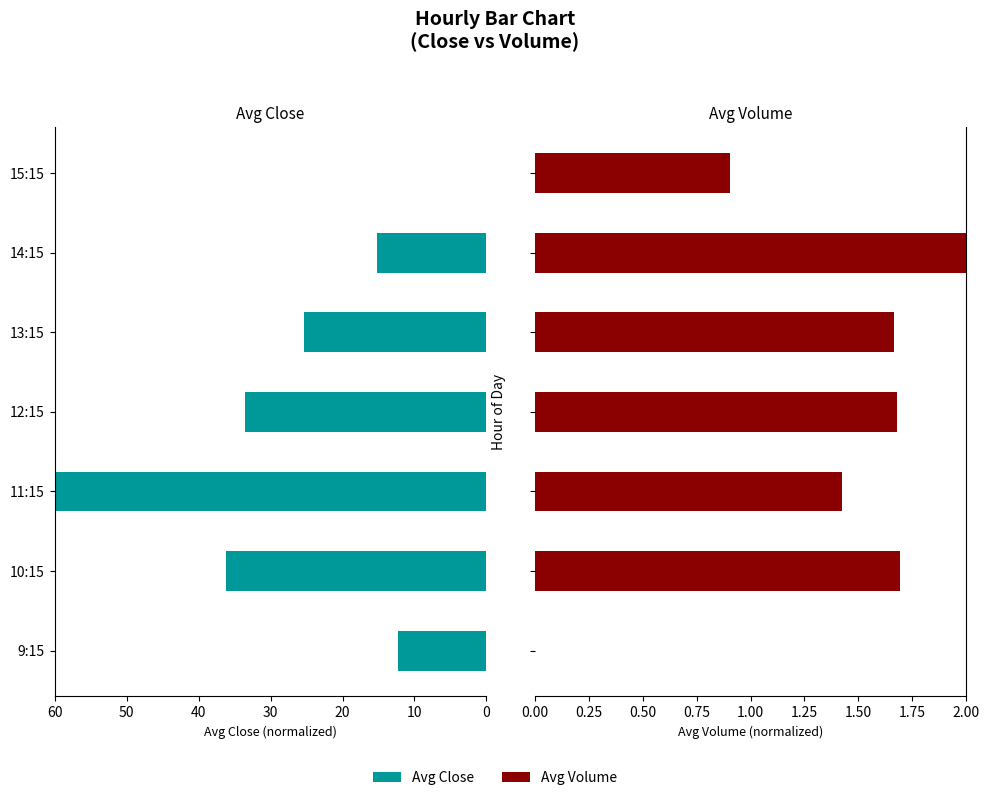

Count the number of data series in this chart.

2